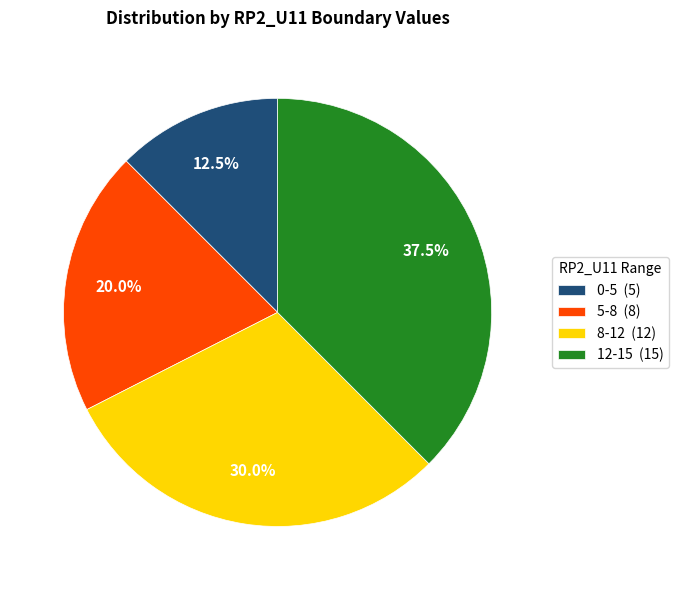

Is there any slice that represents more than half of the pie?

No